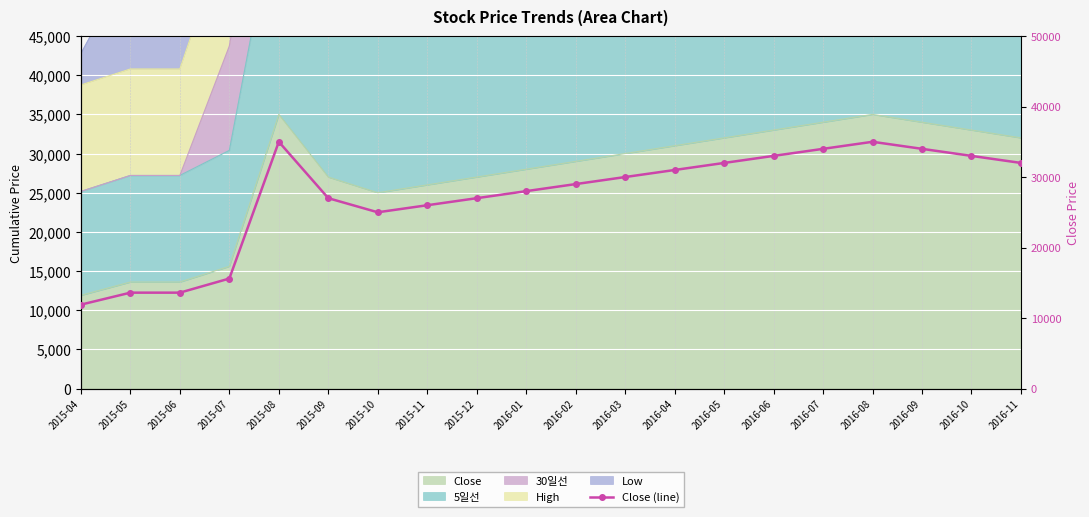

At which category does the chart reach its peak across all series?

2015-08